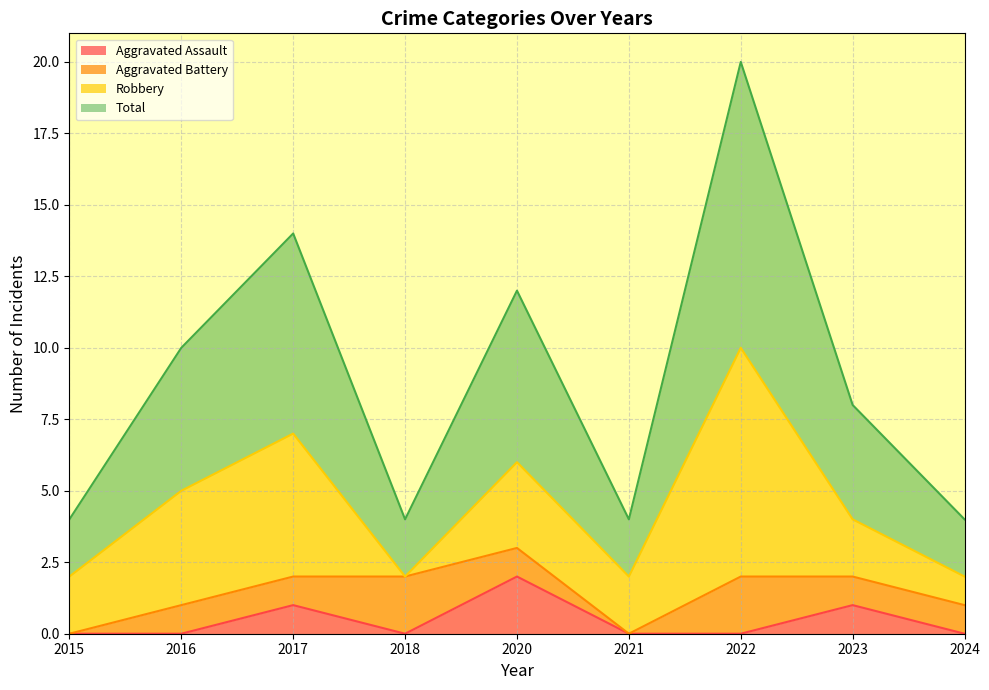

What is the value of the Total point at the 5th from the left?

6